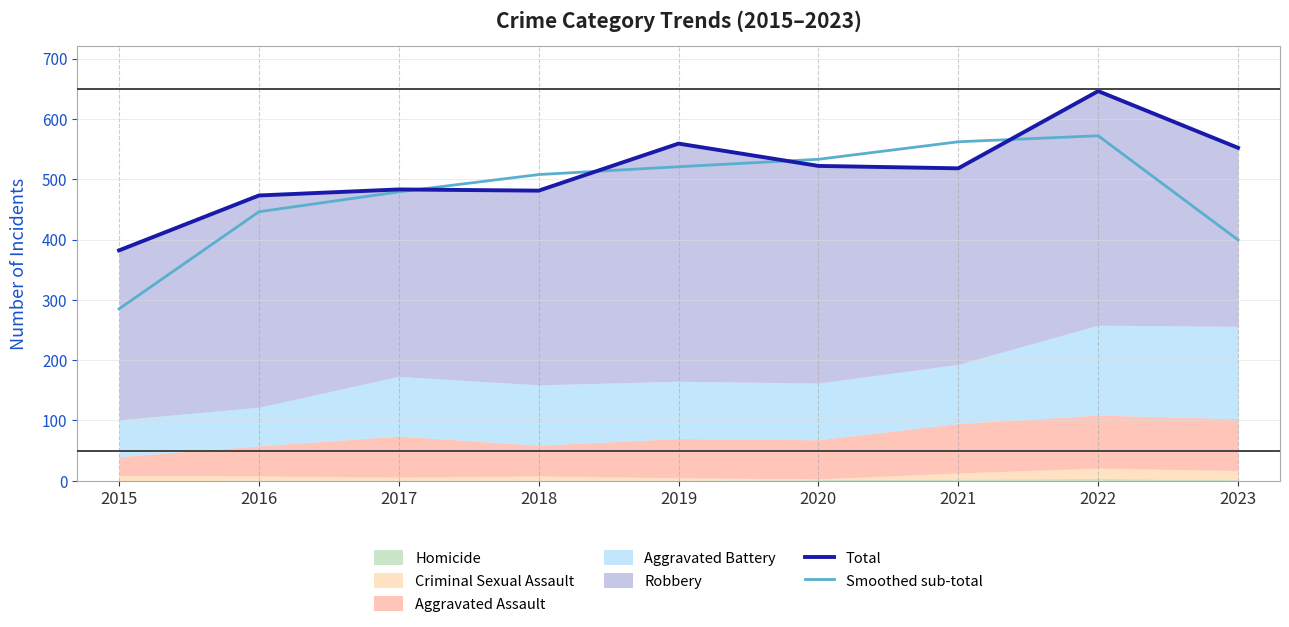

At which category does Smoothed sub-total reach its first local peak?

2022